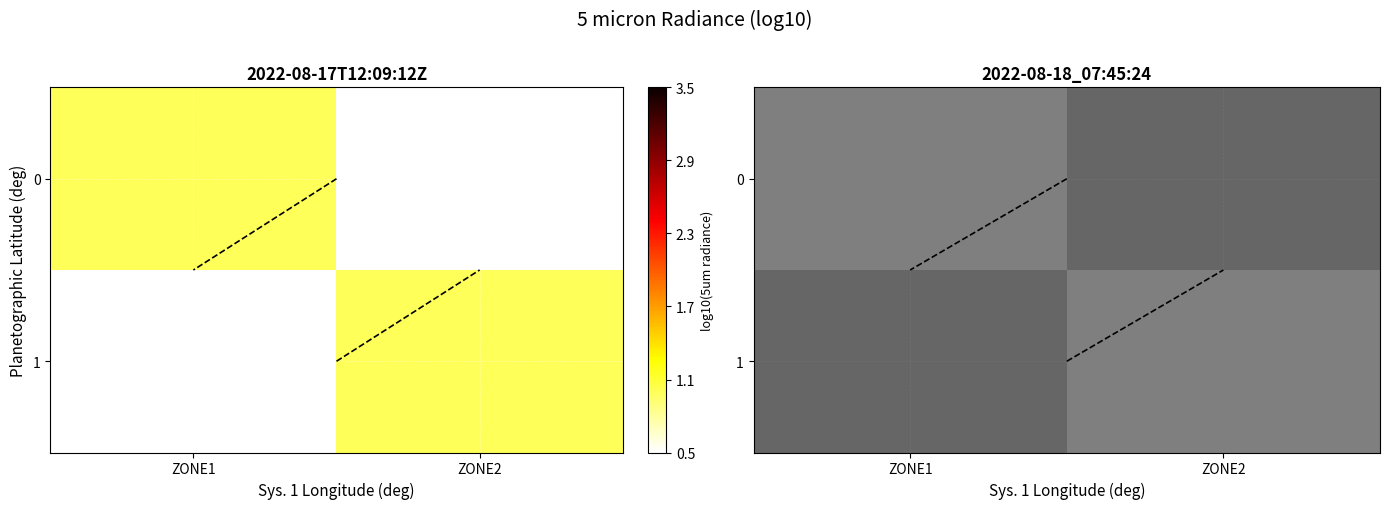

What is the difference between the highest and lowest values at ZONE1?

1